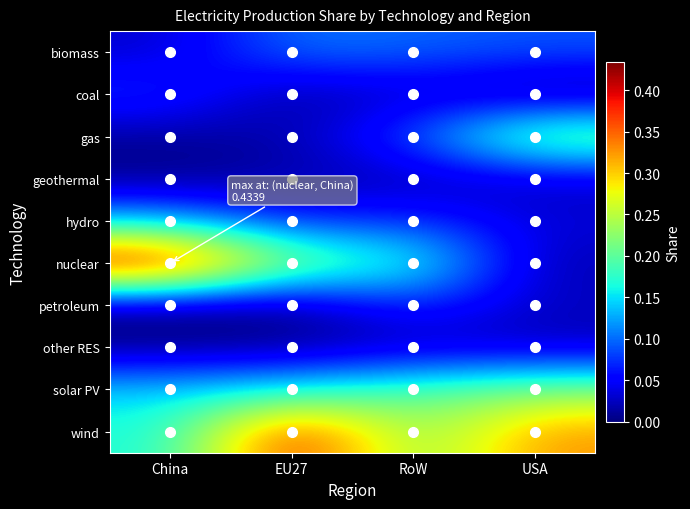

List the series in order of their peak value, lowest first.

other RES, geothermal, petroleum, coal, biomass, hydro, solar PV, gas, wind, nuclear